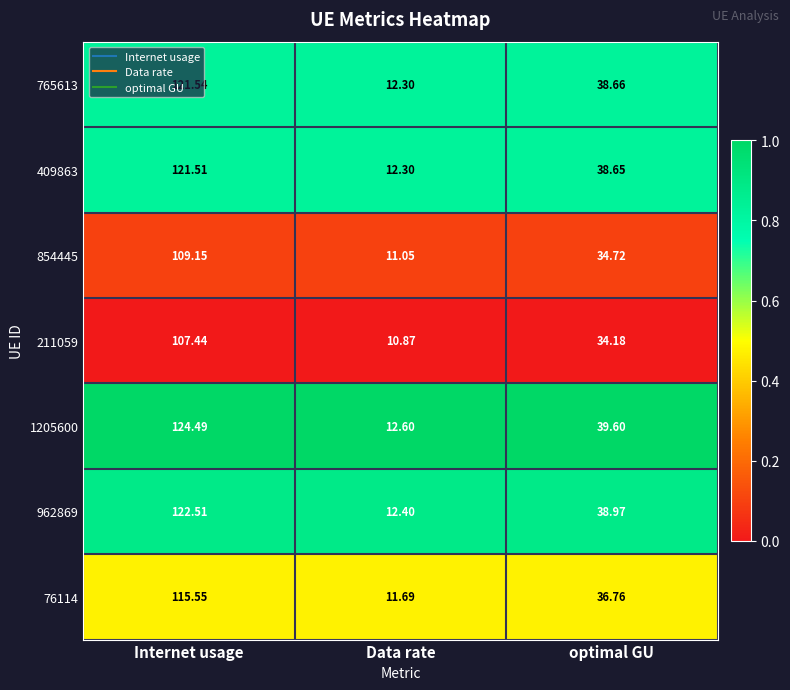

Where does the 76114 series first go above 36?

Internet usage